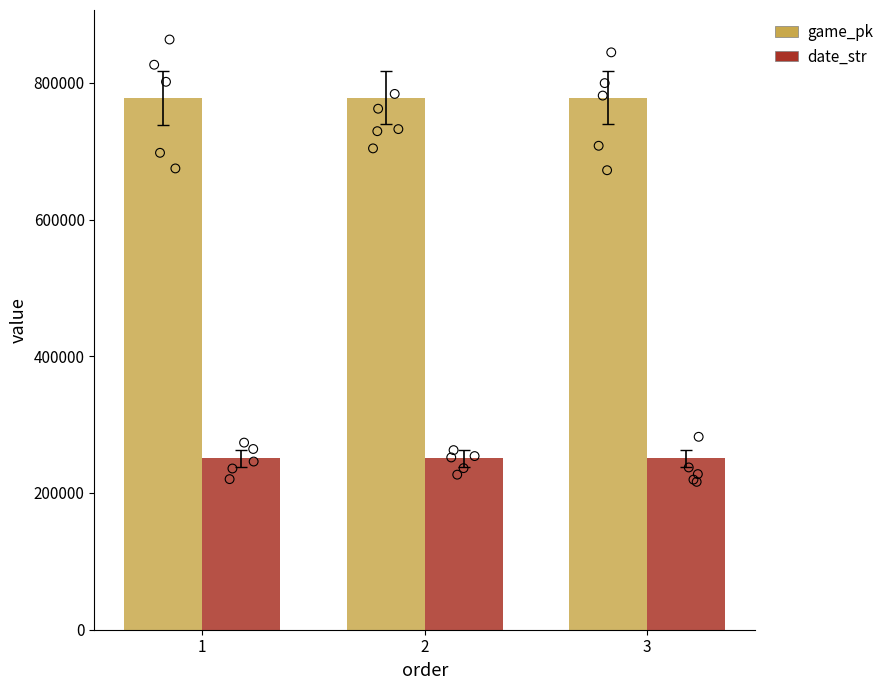

At how many categories does at least one series exceed 417198?

3